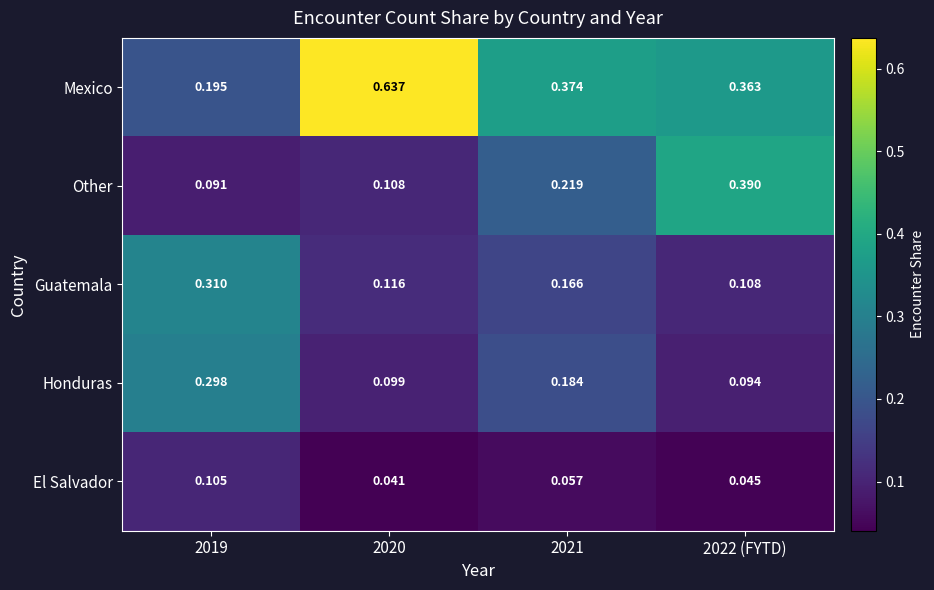

Which series has the largest total across all categories?

Mexico